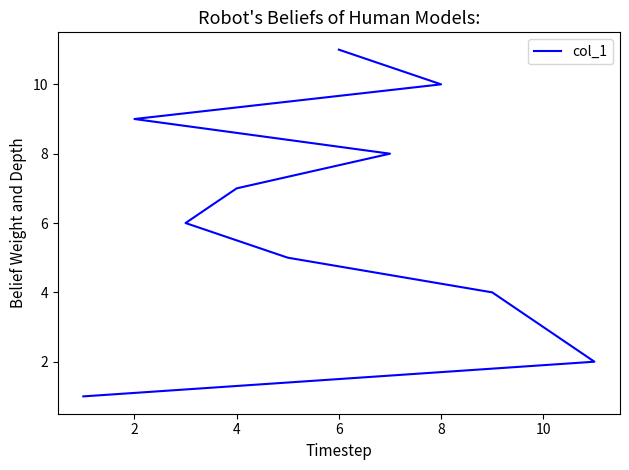

What is the greatest value displayed?

11